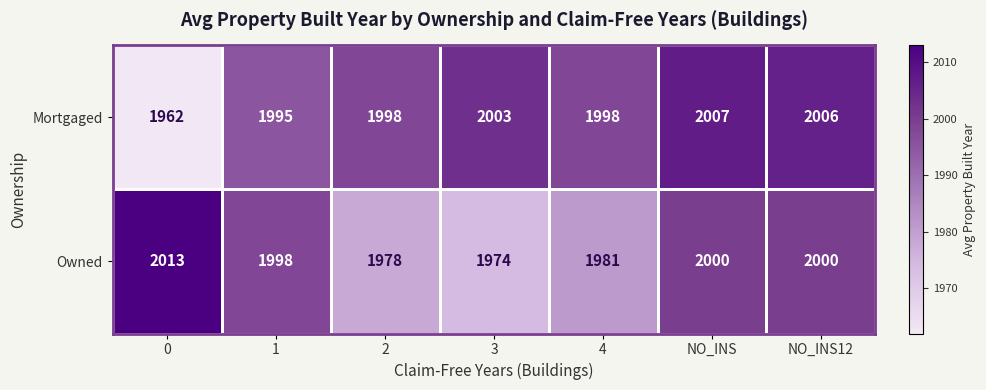

What is the difference between the maximum and minimum values in the Mortgaged series?

45